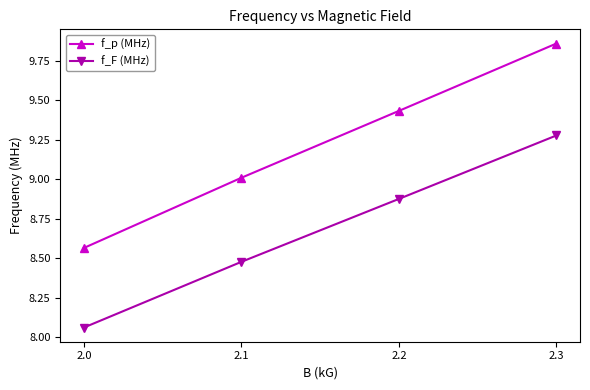

Between 2.1 and 2.2, which series saw the biggest shift?

f_p (MHz)